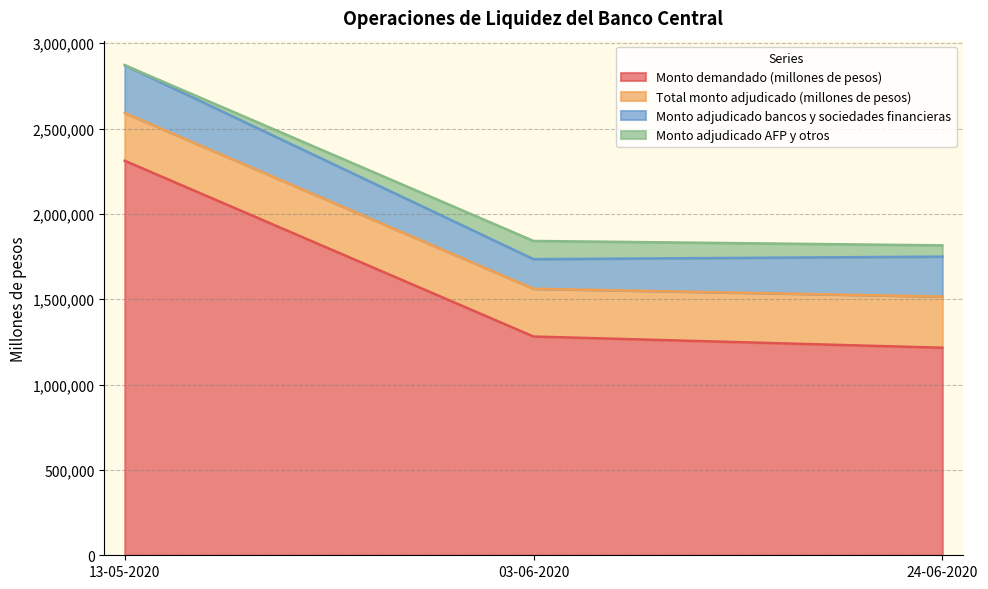

How many data points in Monto adjudicado AFP y otros are less than 66000?

1